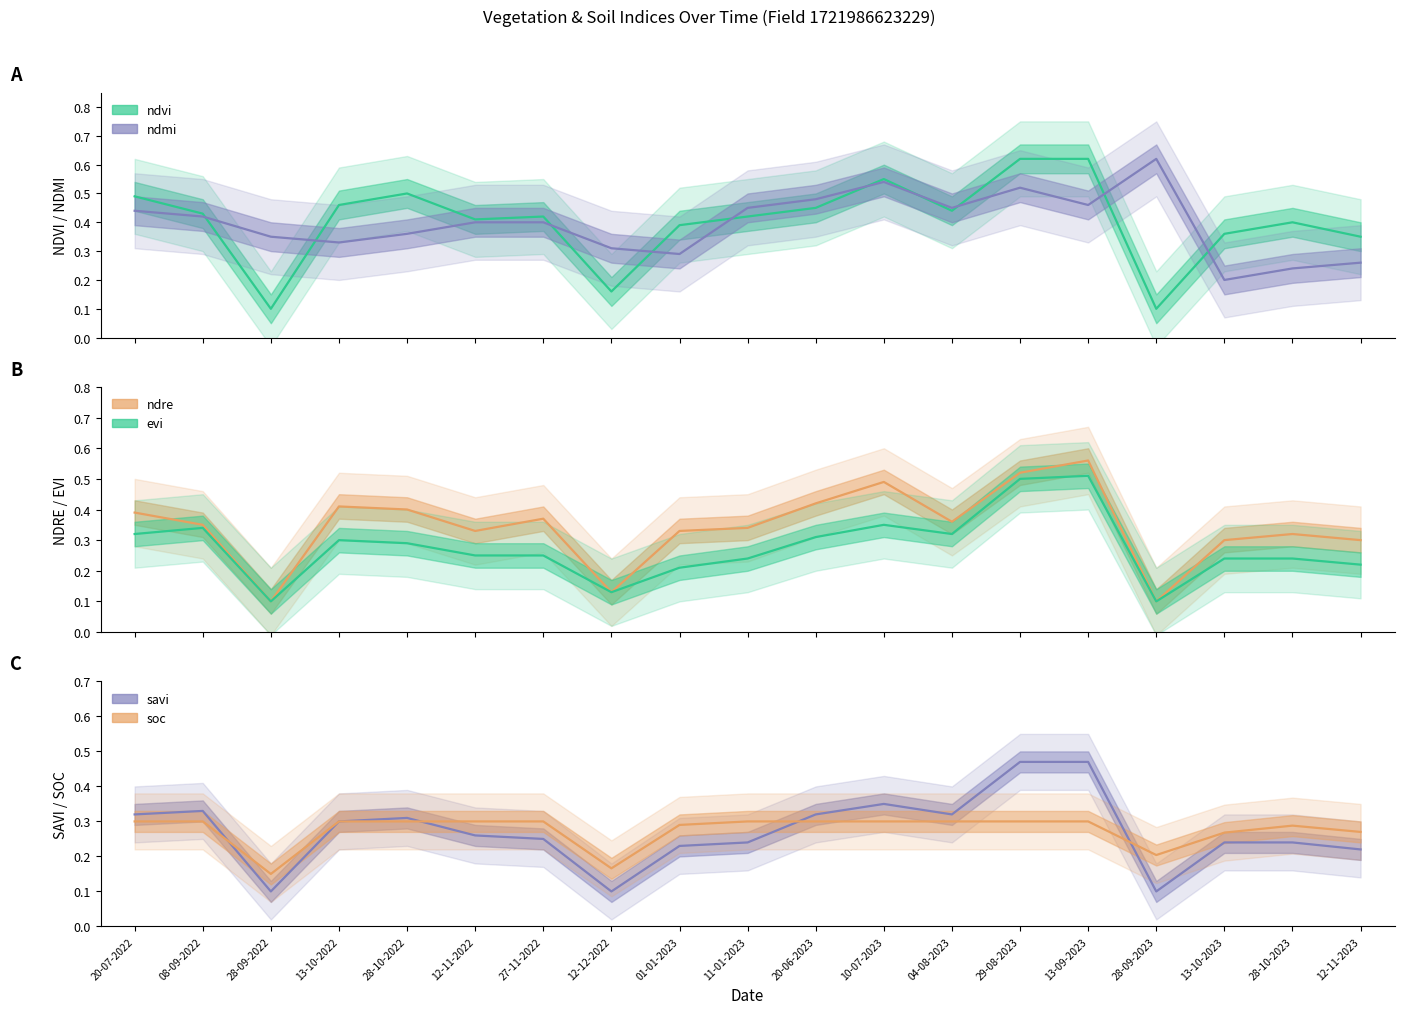

At which category does evi reach its first local peak?

08-09-2022